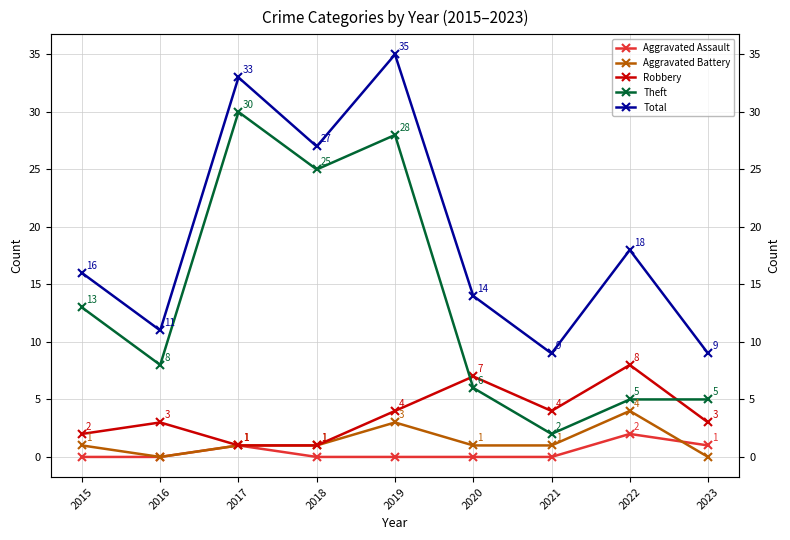

Where is the first local minimum for Robbery?

2021